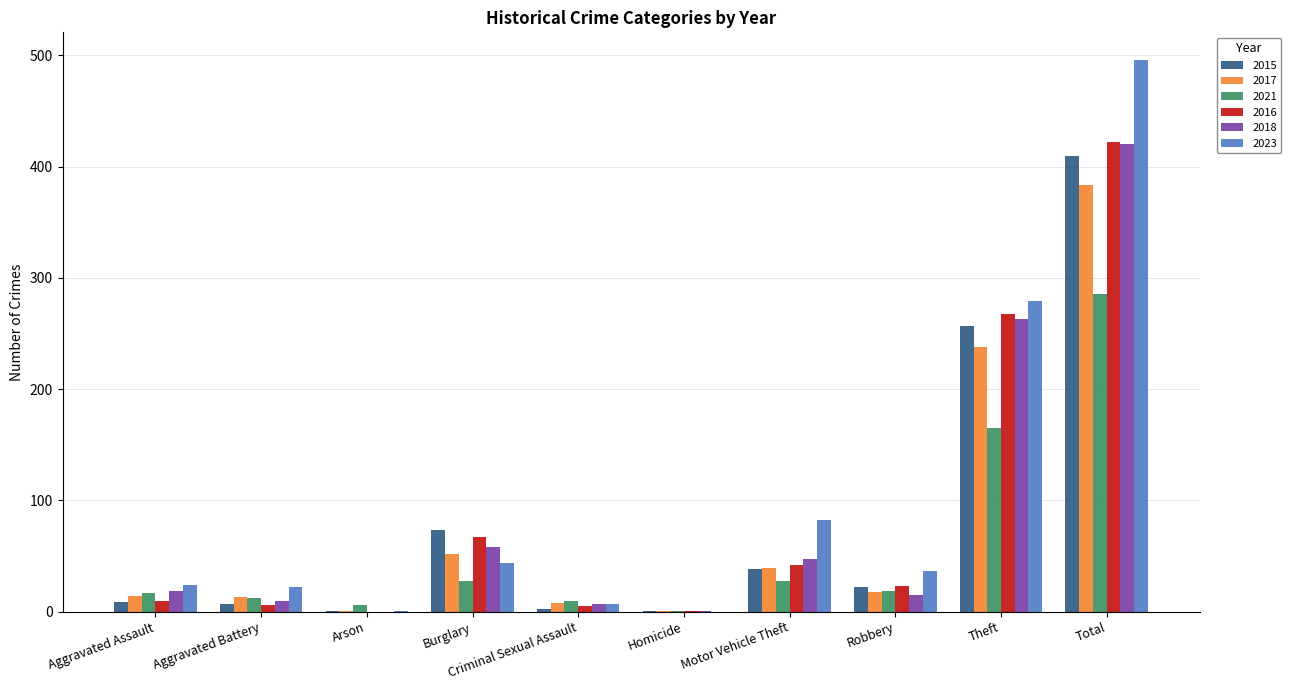

How many distinct data groups are displayed?

6